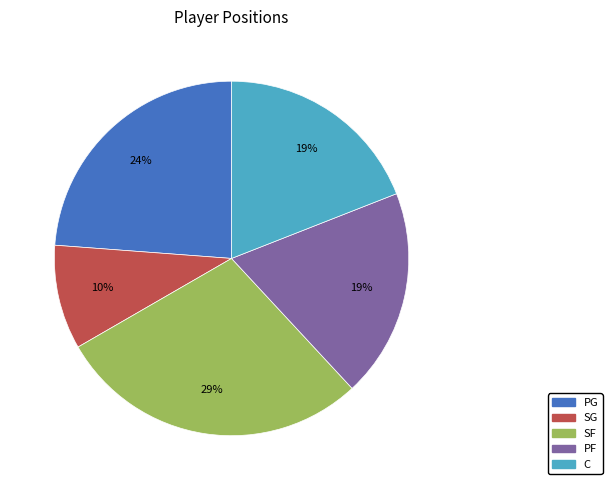

How many segments does this pie chart have?

5